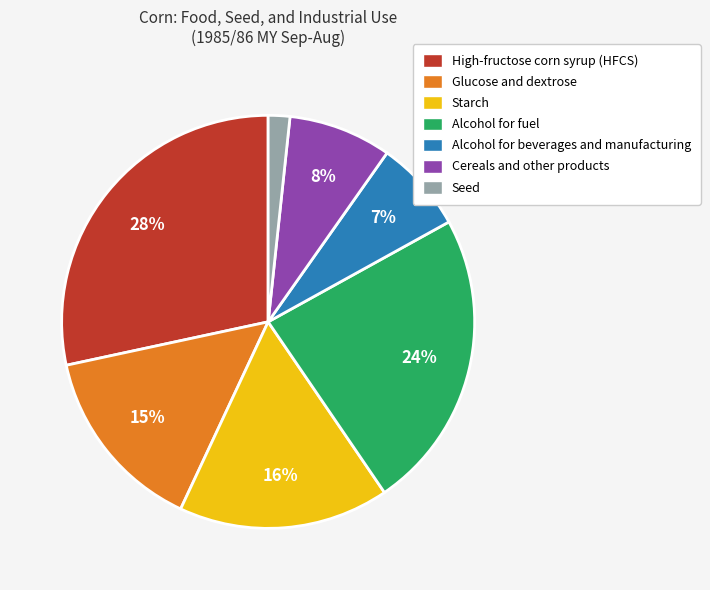

What percentage is the High-fructose corn syrup (HFCS) slice, to the nearest percent?

28%